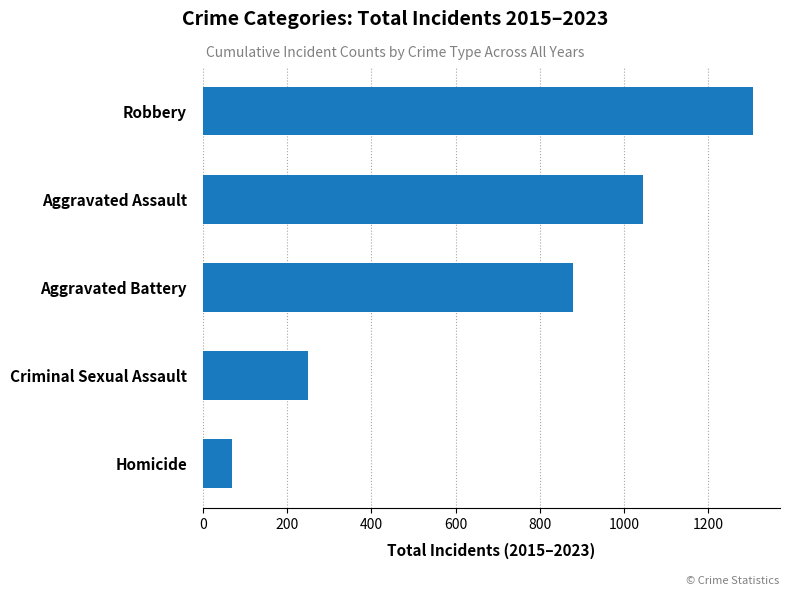

The value at Aggravated Assault is 1044. True or false?

True